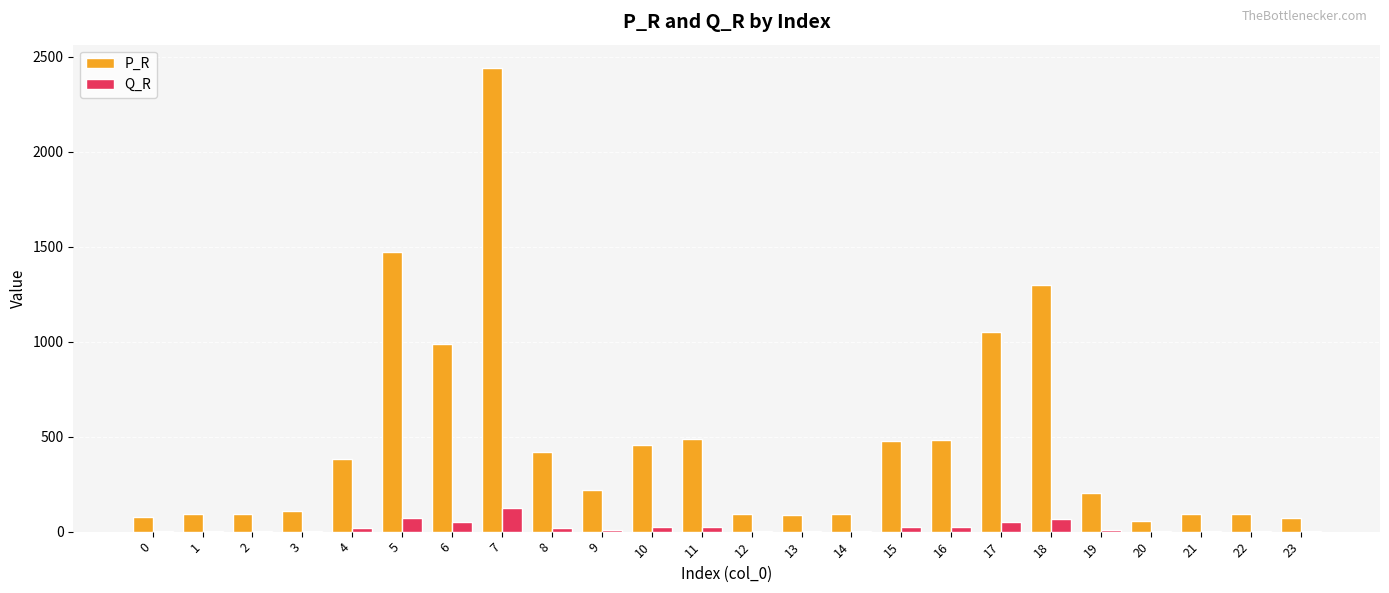

Which series changed the most between 14 and 16?

P_R